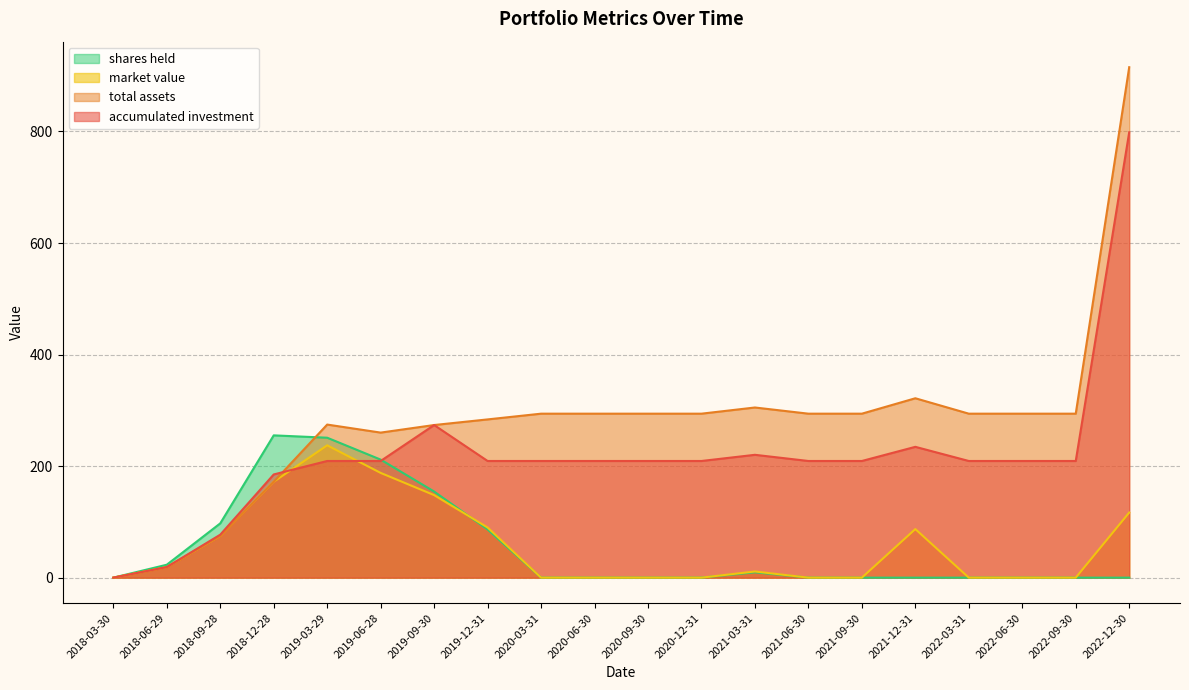

At which category does shares held reach its first local peak?

2018-12-28